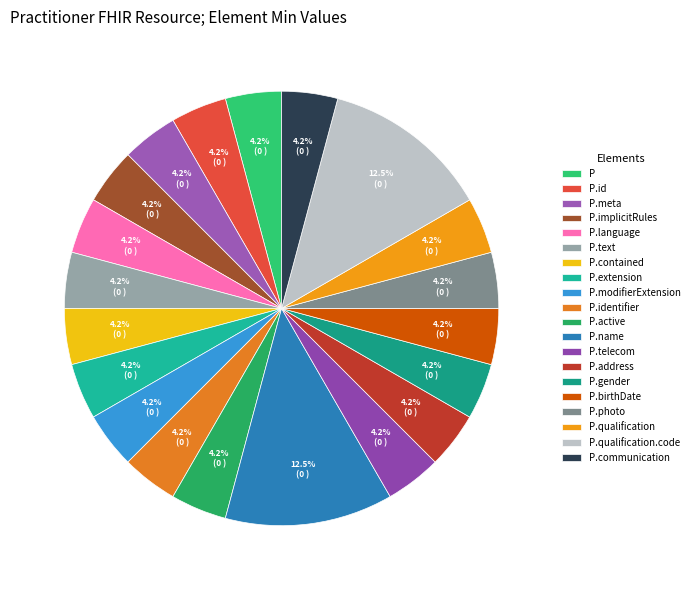

How many slices are in this pie chart?

20